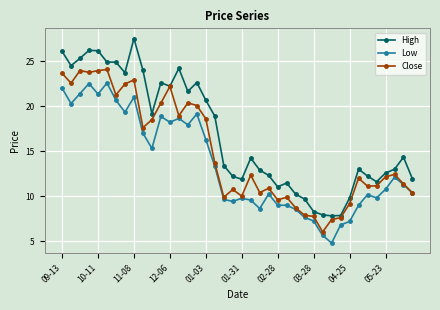

True or false: Low and High cross at least once.

False